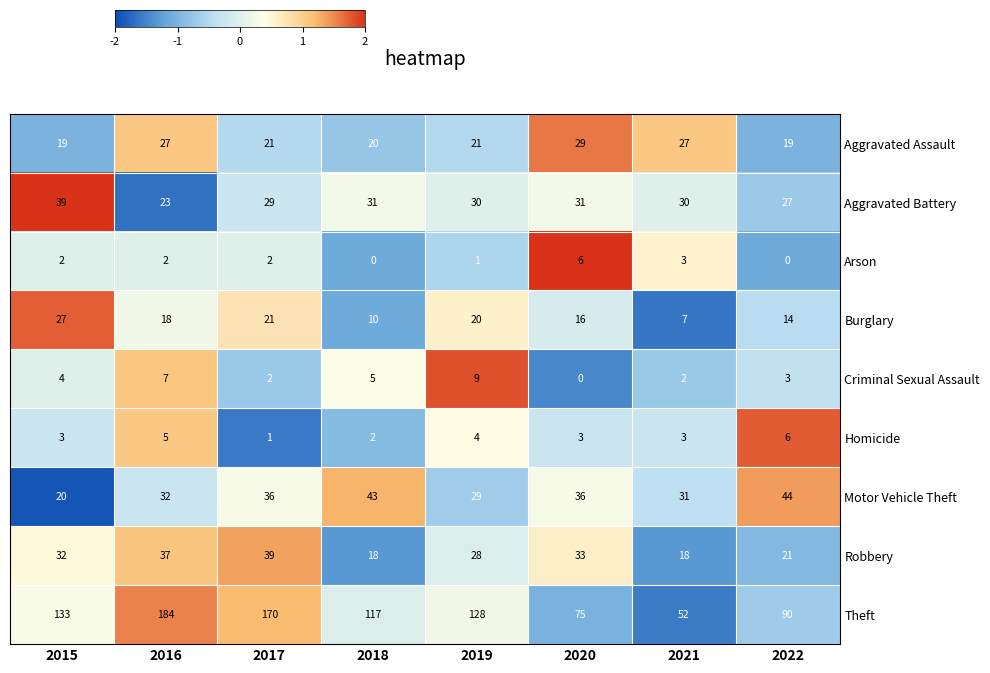

Rank the series at 2020 from highest to lowest value.

Theft, Motor Vehicle Theft, Robbery, Aggravated Battery, Aggravated Assault, Burglary, Arson, Homicide, Criminal Sexual Assault